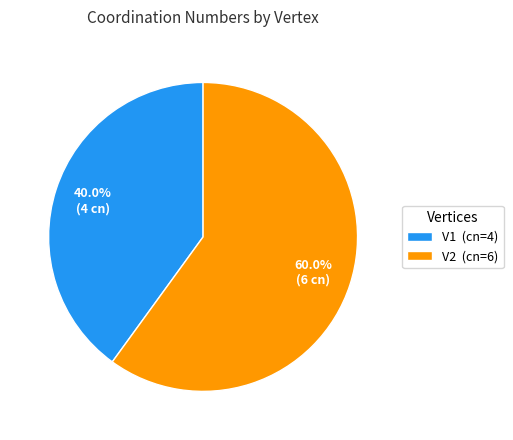

What is the smallest slice in the pie chart?

V1